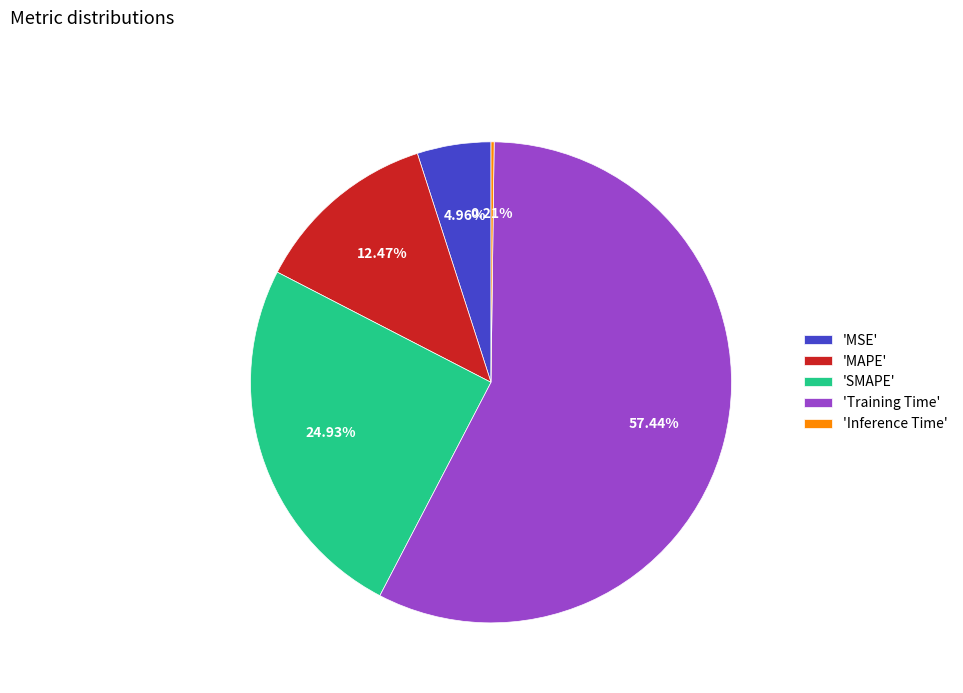

To the nearest percent, what is the difference between the largest and smallest slice percentages?

57%